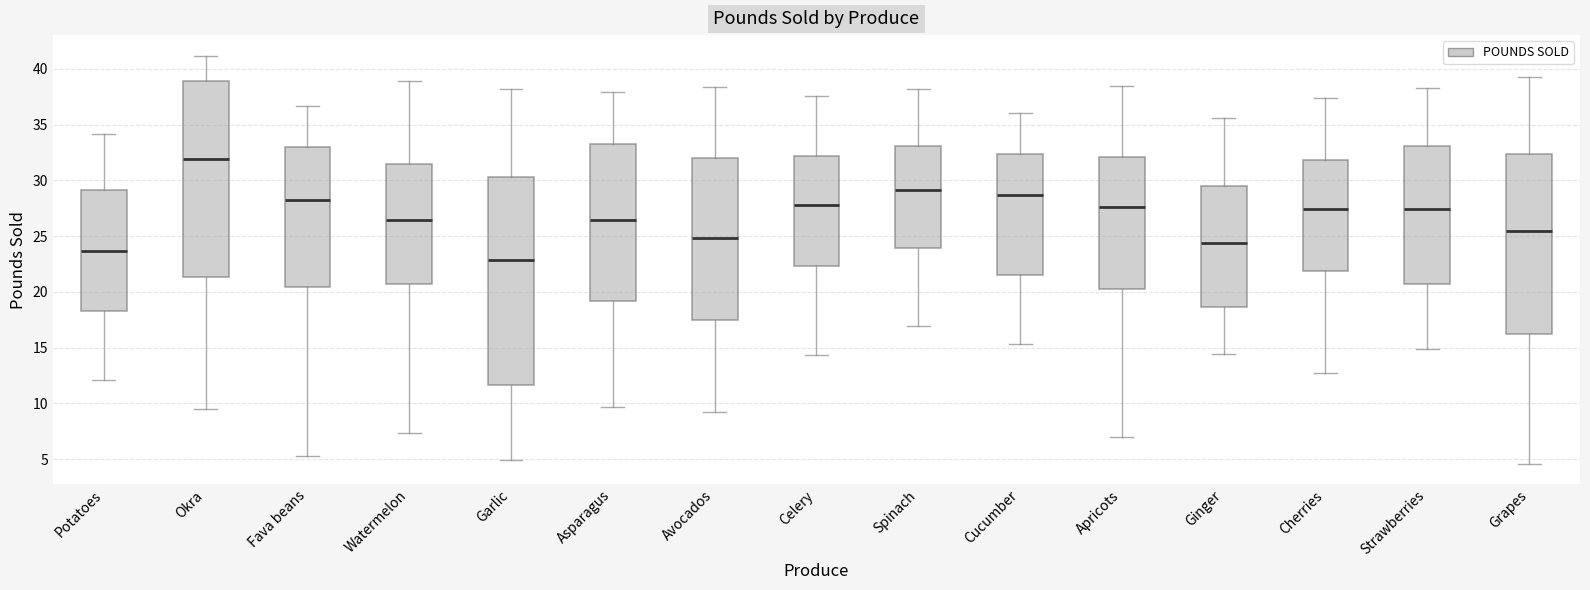

Where is the lower edge of the box for Cucumber on the y-axis? The values are not printed on the chart, so give them approximately, as read against the axis.

21.5